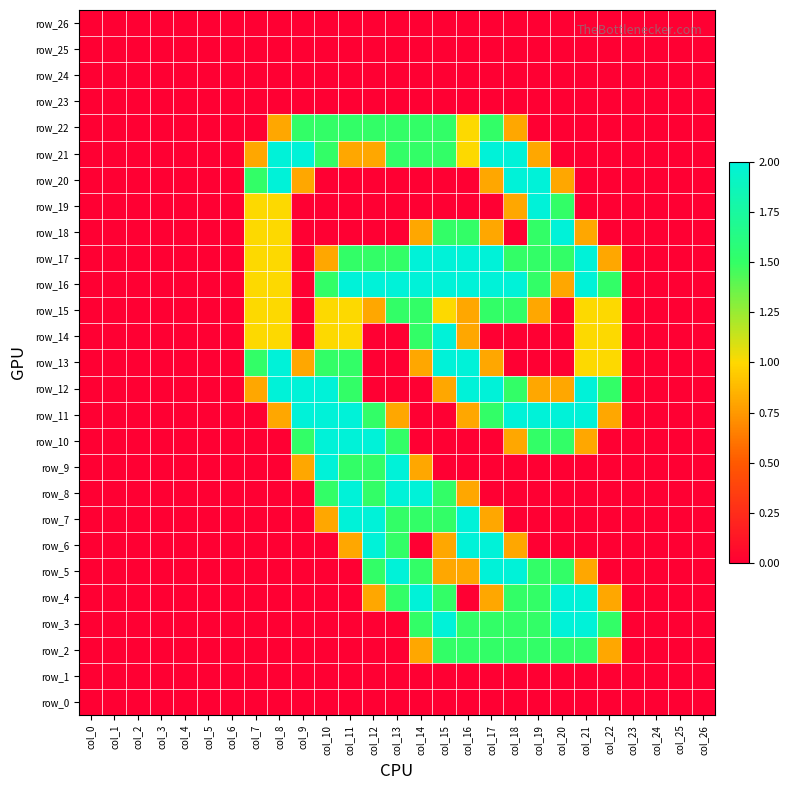

Is the value of row_13 at col_1 greater than the value of row_11 at col_8?

No